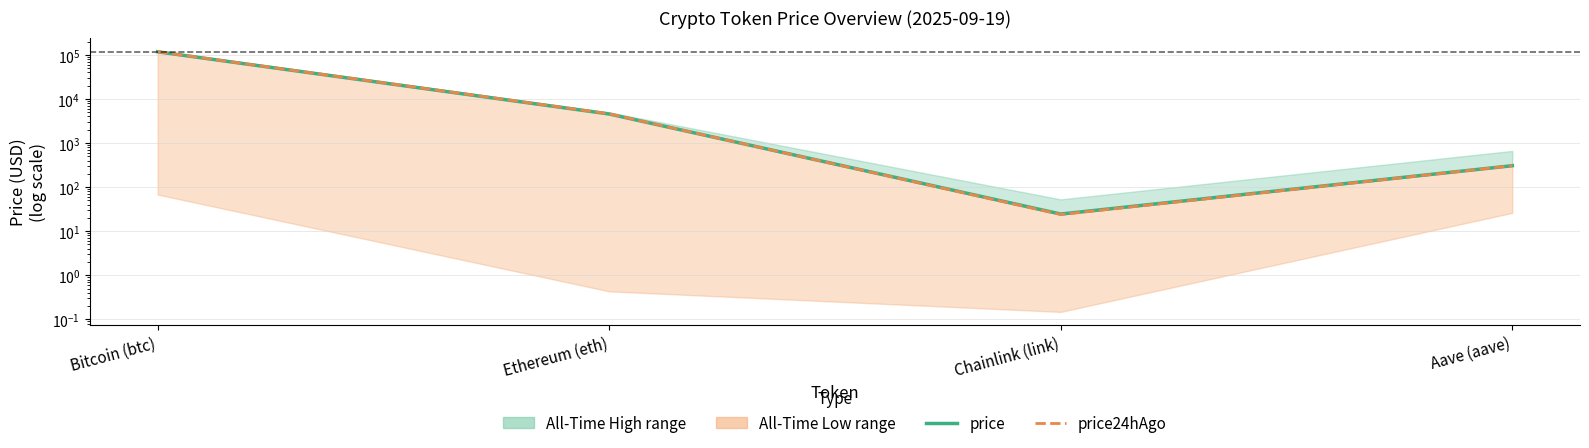

What is the difference between the price values at Chainlink (link) and Bitcoin (btc)?

116913.5